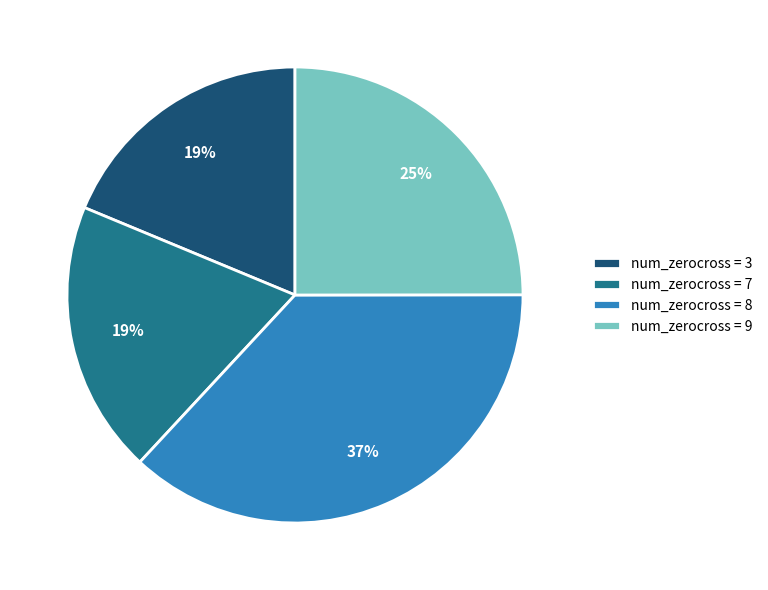

Which has a higher value, num_zerocross = 9 or num_zerocross = 8?

num_zerocross = 8